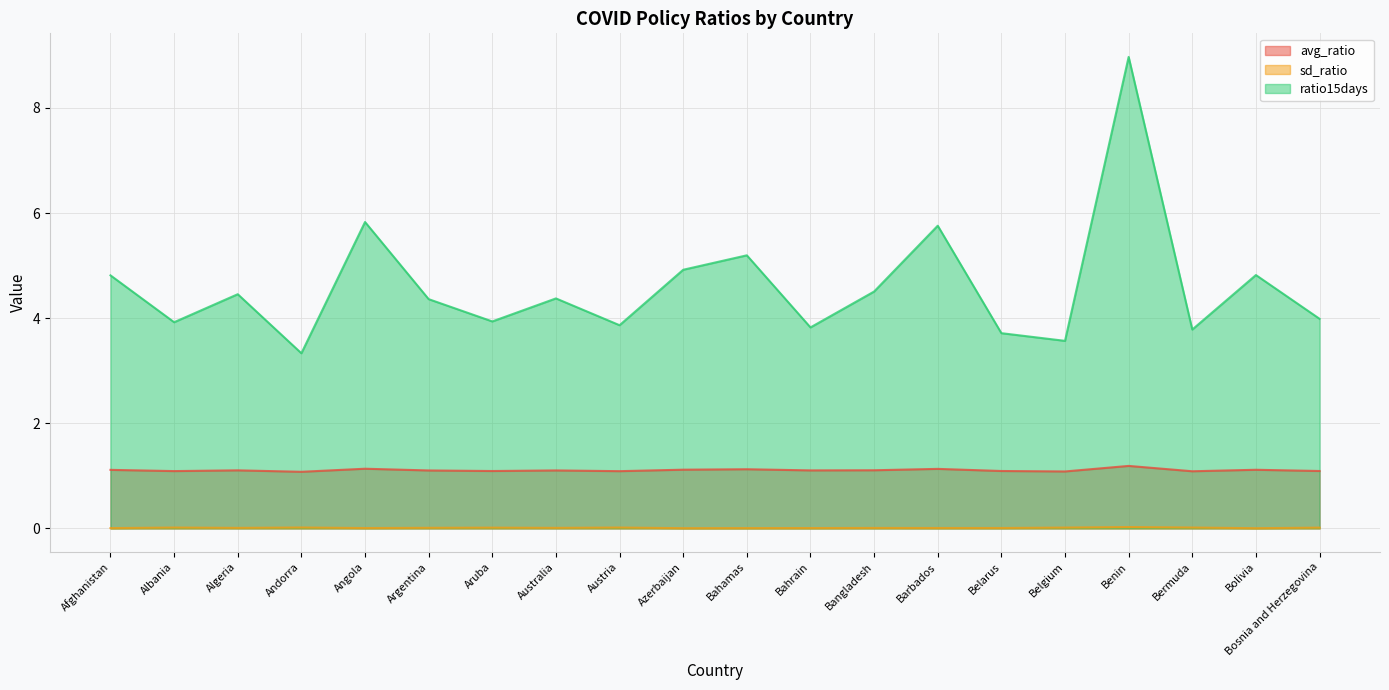

Rank the categories by avg_ratio value from highest to lowest.

Benin, Angola, Barbados, Bahamas, Azerbaijan, Bolivia, Afghanistan, Bangladesh, Algeria, Bahrain, Australia, Argentina, Bosnia and Herzegovina, Belarus, Aruba, Albania, Austria, Bermuda, Belgium, Andorra